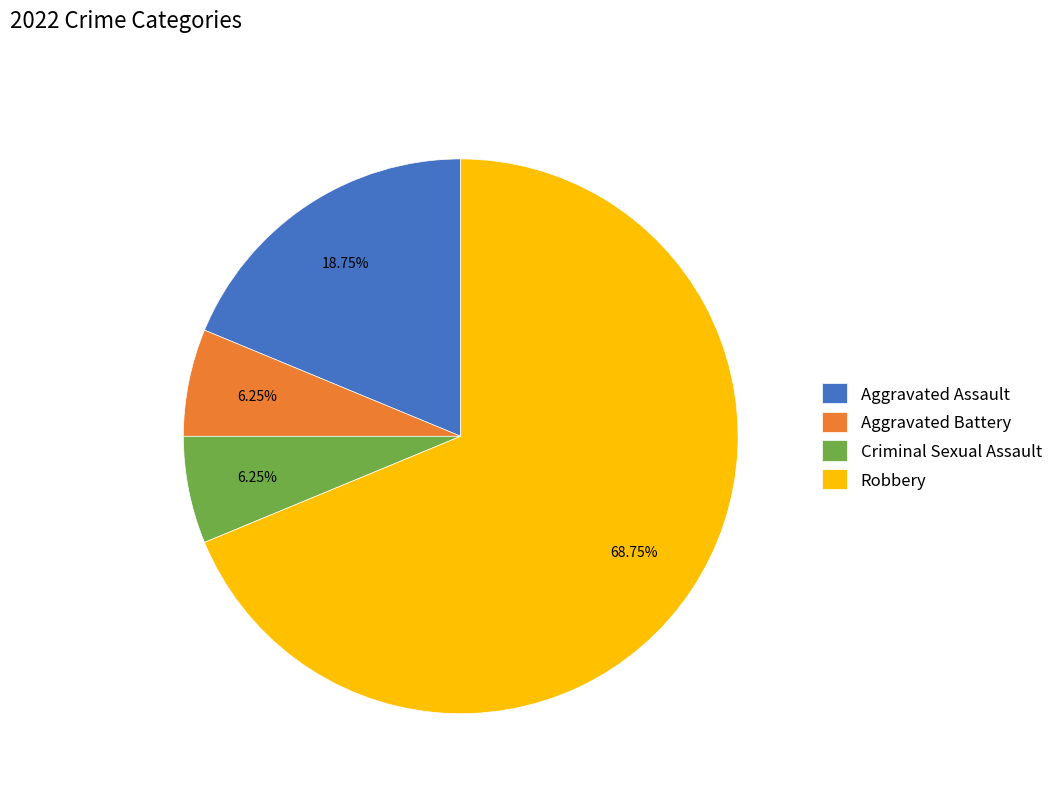

Which category has the biggest portion of the pie?

Robbery